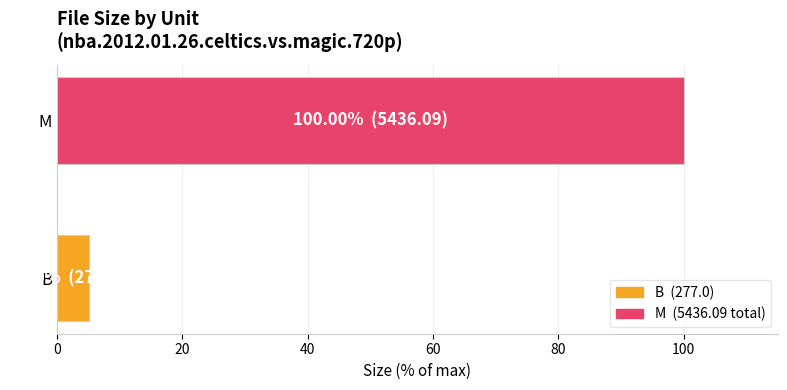

Reading top to bottom, what are all the values shown in this chart?

M=100.0	B=5.1